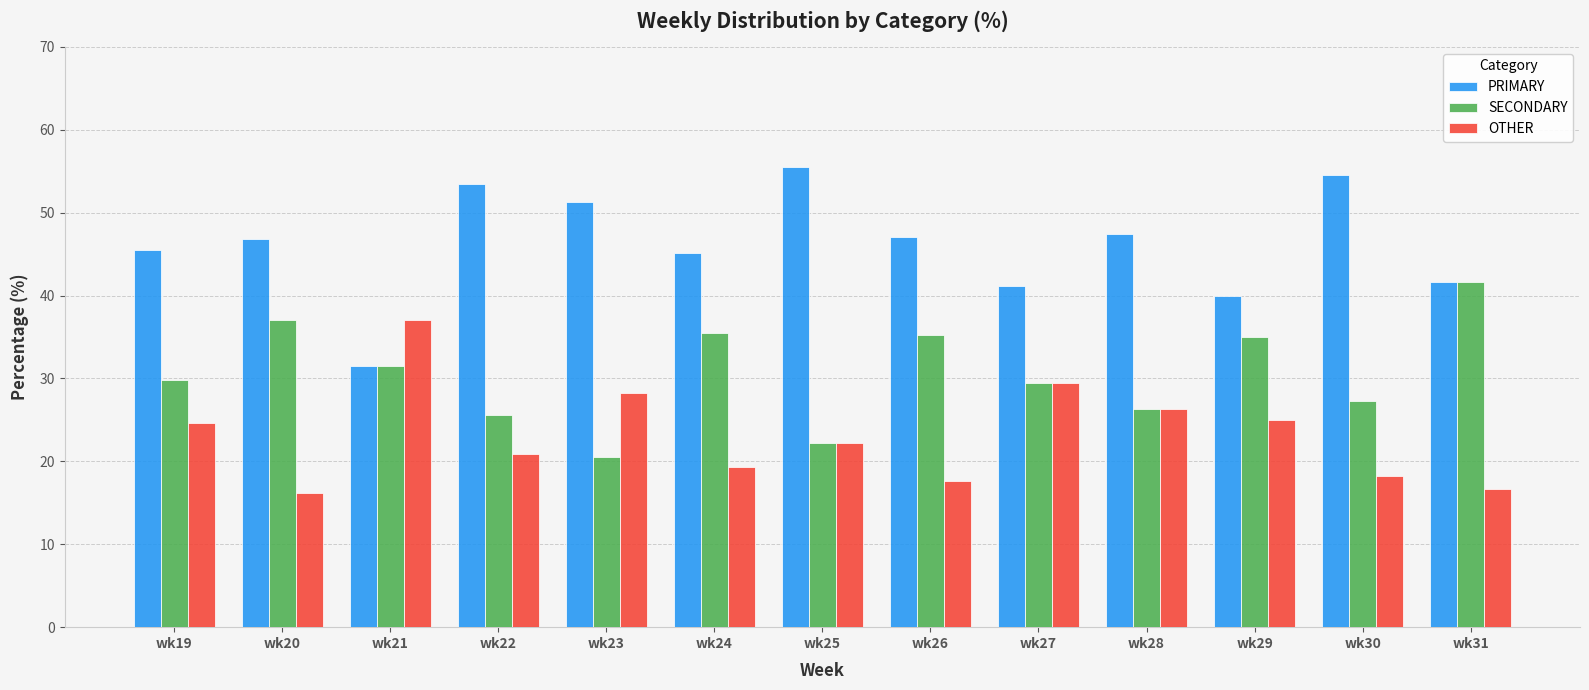

How many data points in PRIMARY are above 46?

7